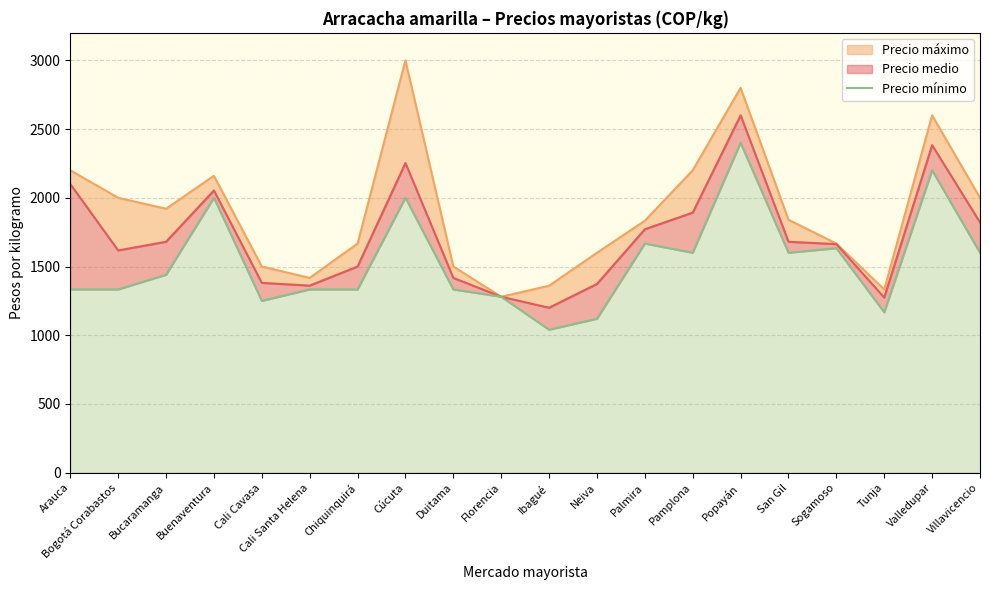

True or false: the data shows 1250 at Cali Cavasa.

True